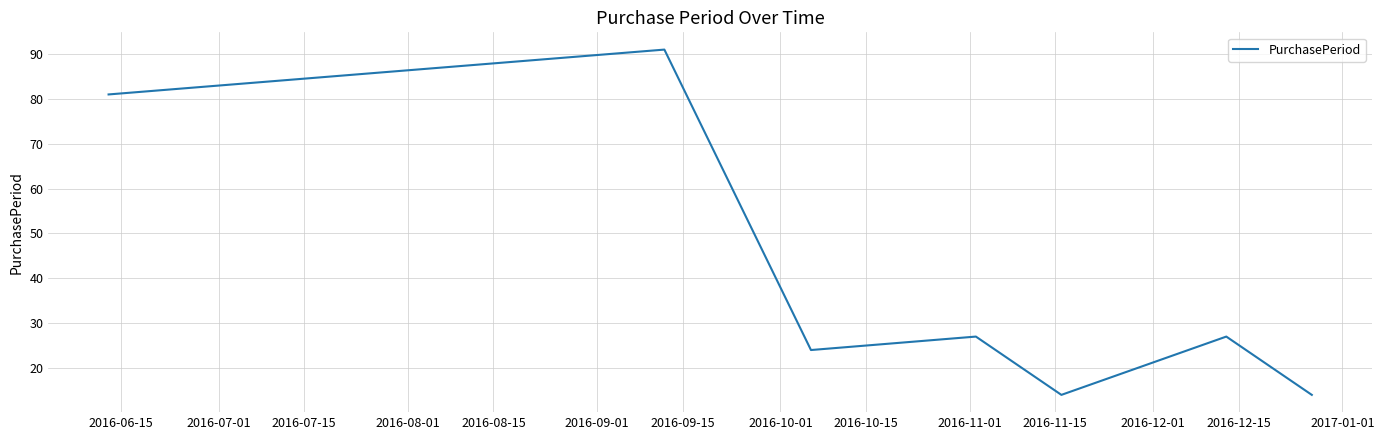

What is the difference between the maximum and minimum values?

77